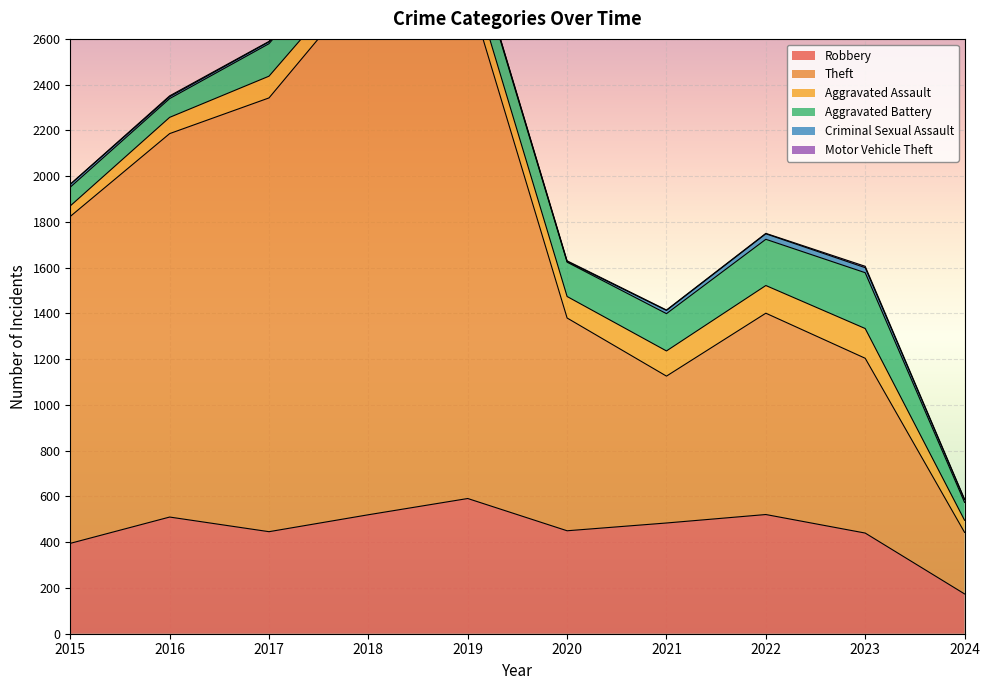

What is the total value across all series at 2020?

1630